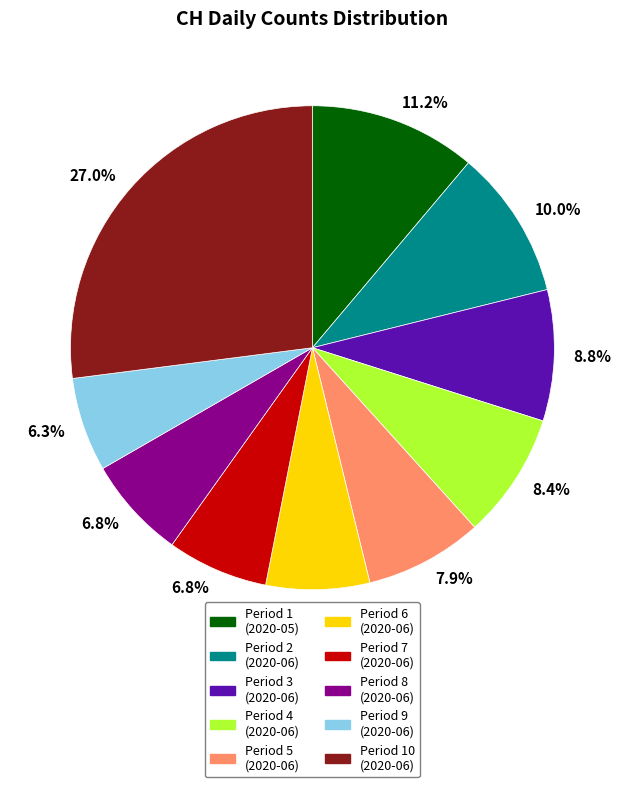

Combined, what portion of the pie is Period 10 (2020-06) and Period 1 (2020-05)?

38.2%